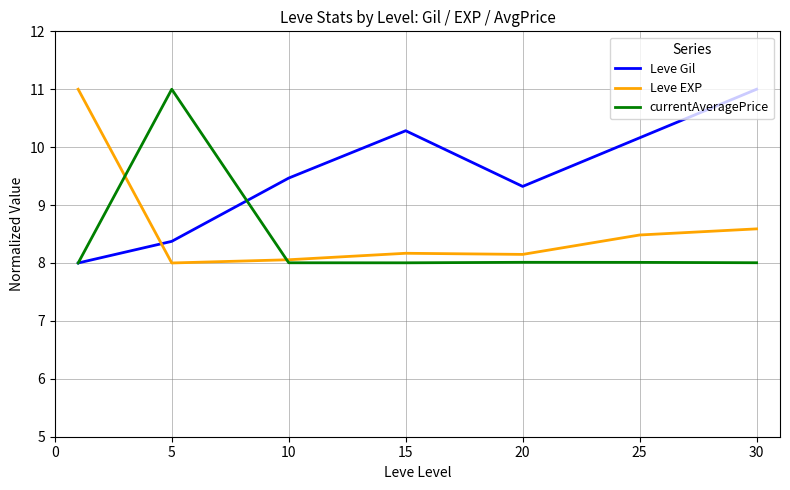

In Leve Gil, how many points are higher than both neighbors (excluding endpoints)?

1